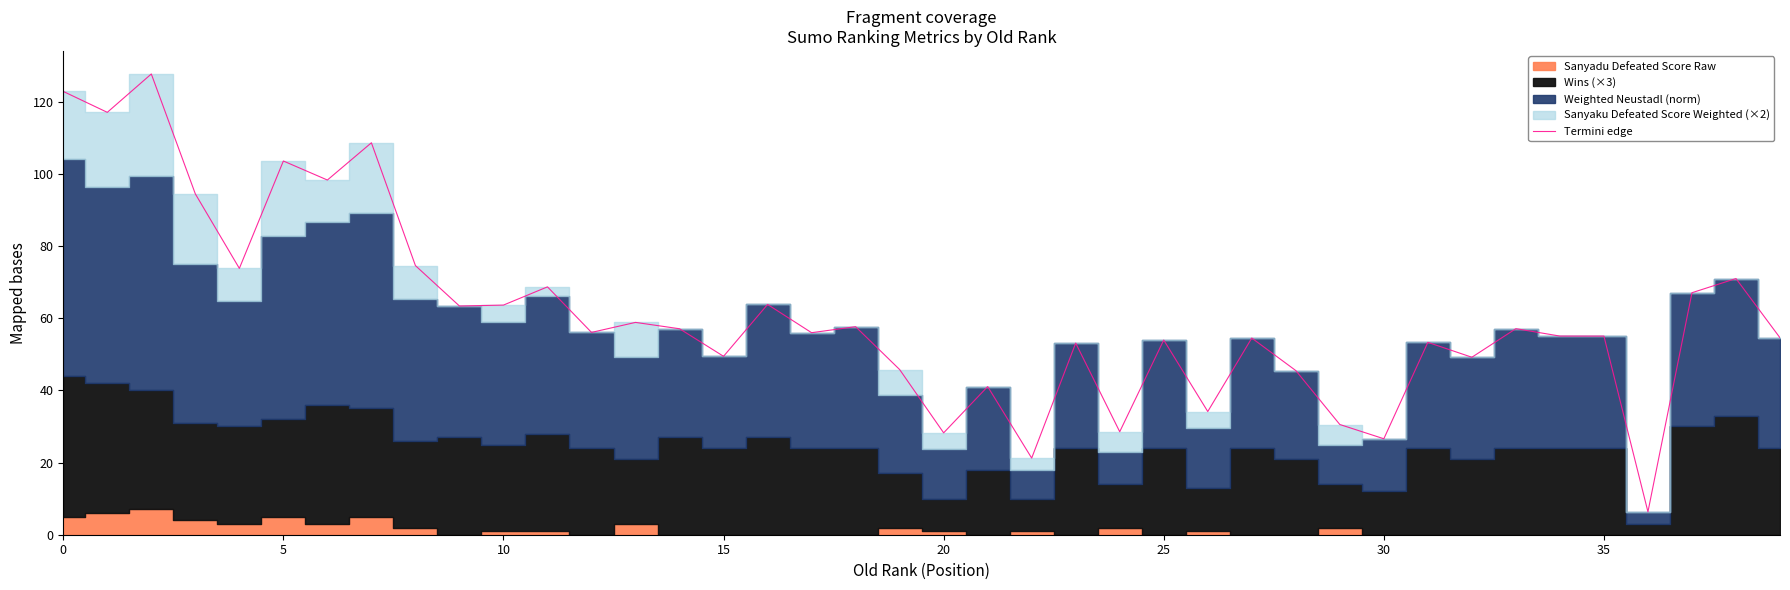

Where is the first local minimum?

5